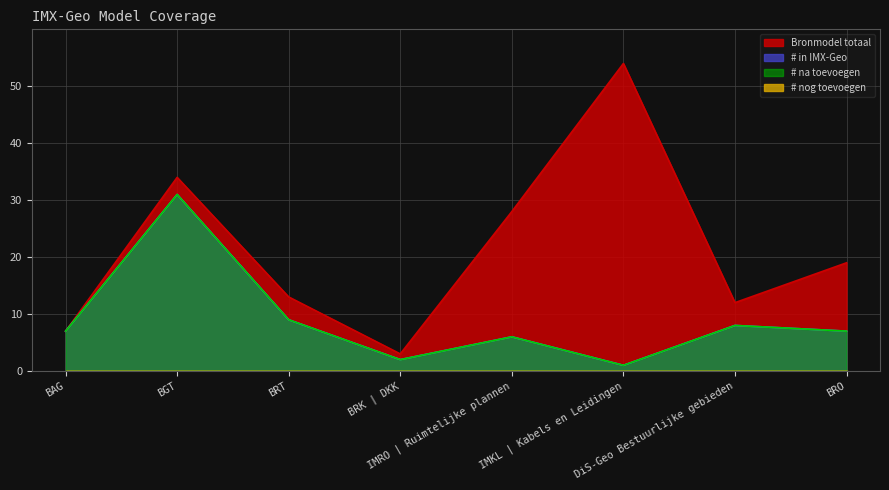

True or false: # na toevoegen and Bronmodel totaal intersect in this chart.

False